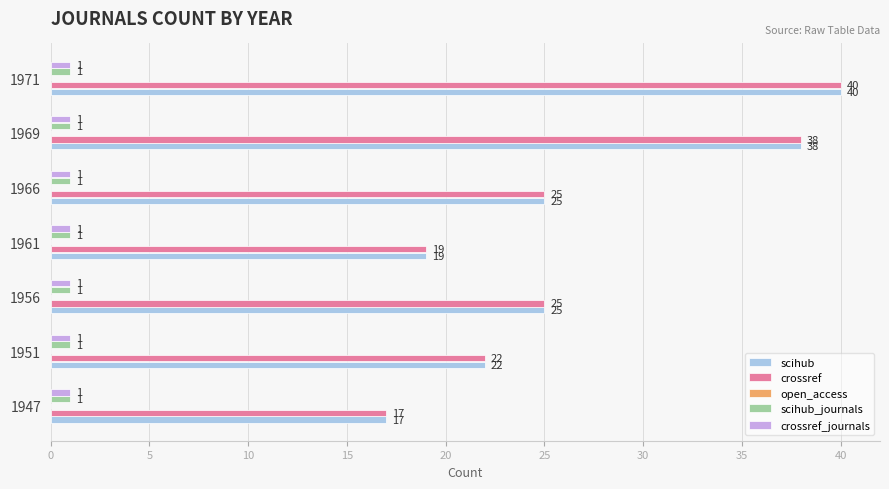

Is it true that crossref_journals equals 1 at 1969?

True